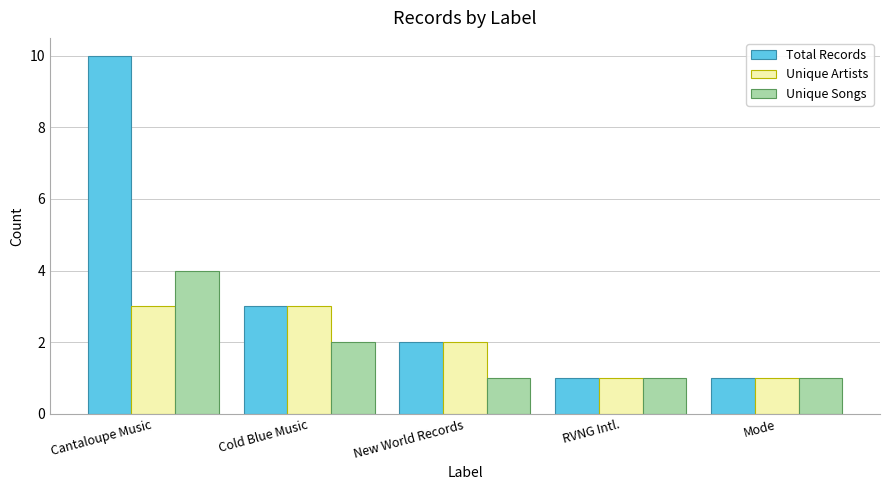

Which series has the largest range (max minus min)?

Total Records